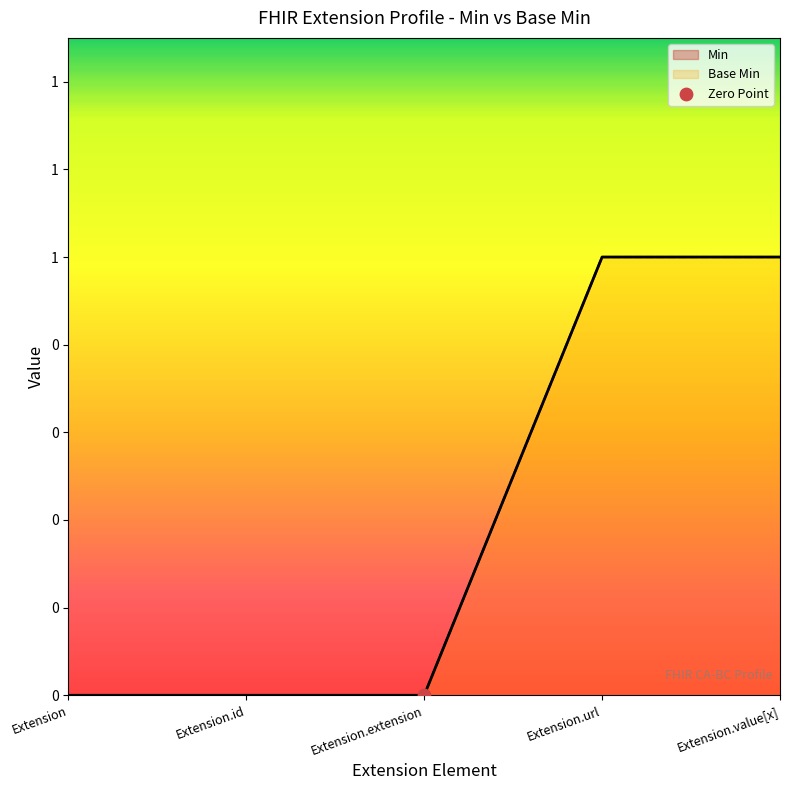

Which series reaches the minimum Y coordinate?

Min